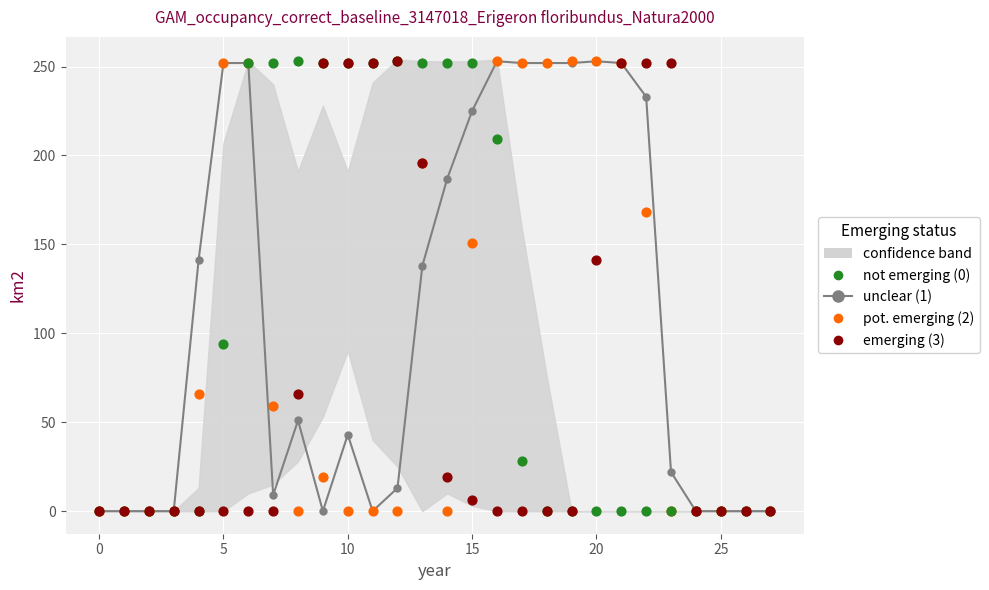

At how many categories does at least one series exceed 235?

19